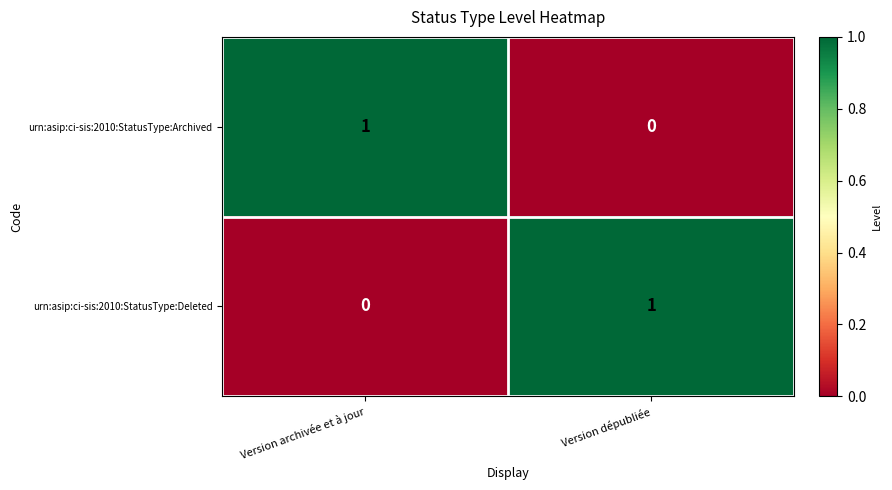

The urn:asip:ci-sis:2010:StatusType:Deleted series shows 1 at Version archivée et à jour. True or false?

False